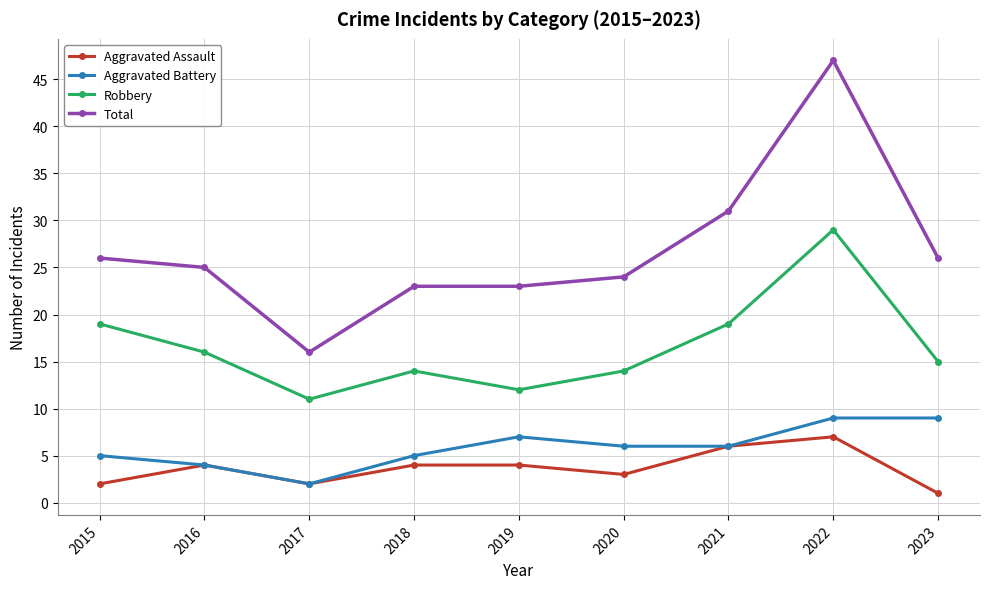

Is the value of Robbery at 2016 greater than the value of Aggravated Battery at 2015?

Yes